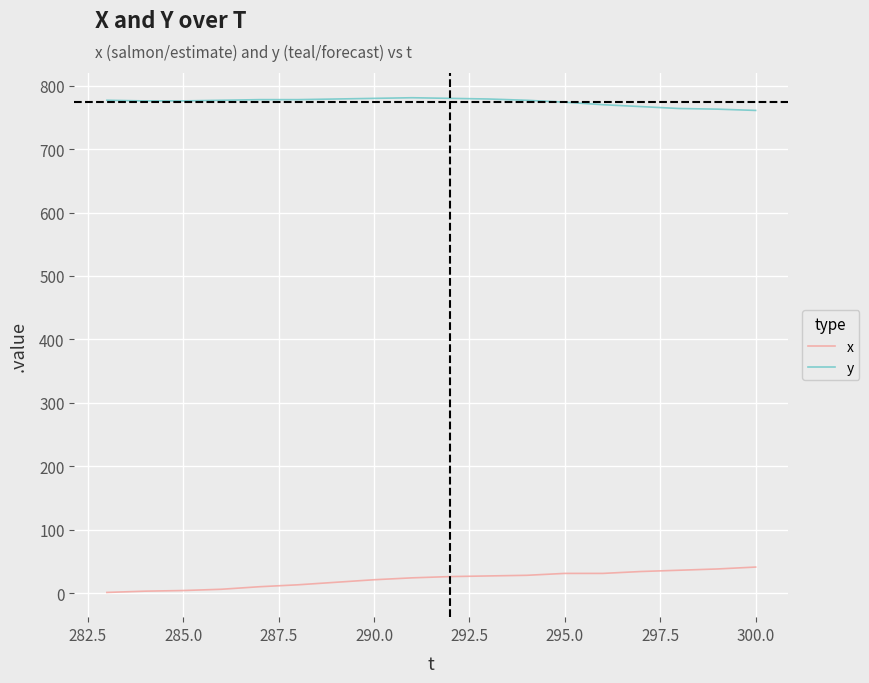

Which series has the largest total across all categories?

y